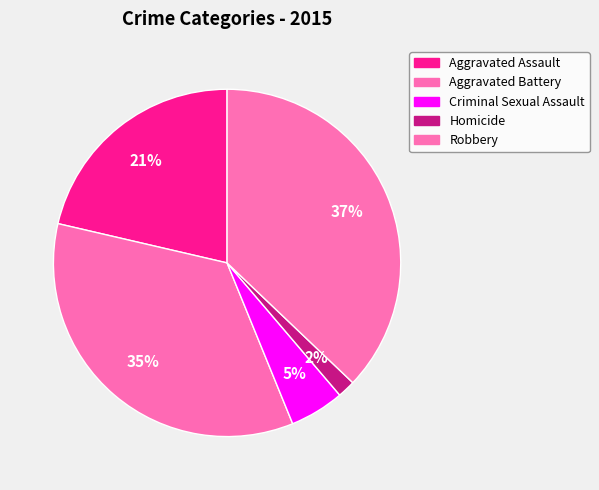

How many slices are in this pie chart?

5